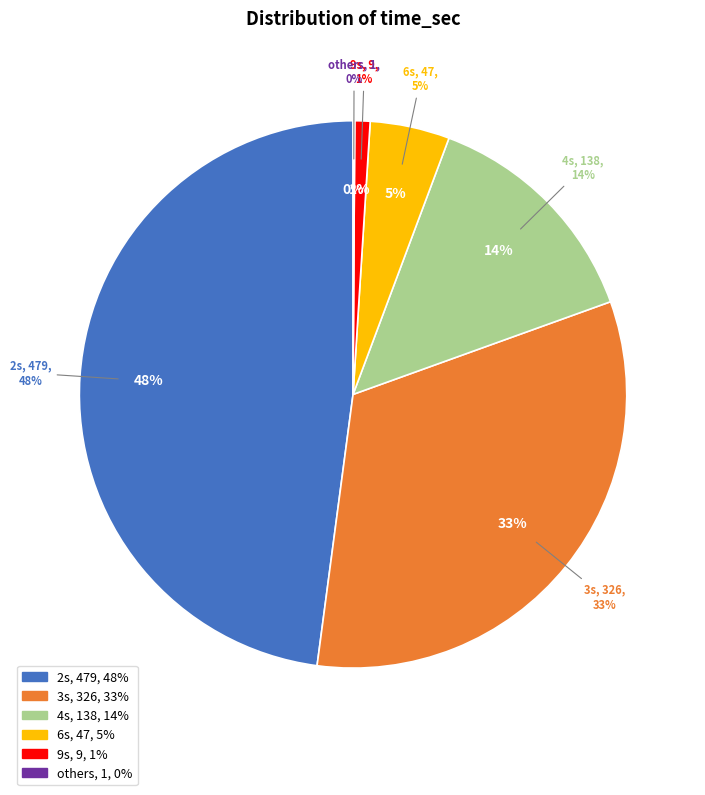

Combined, what portion of the pie is 9 and 6?

5.6%